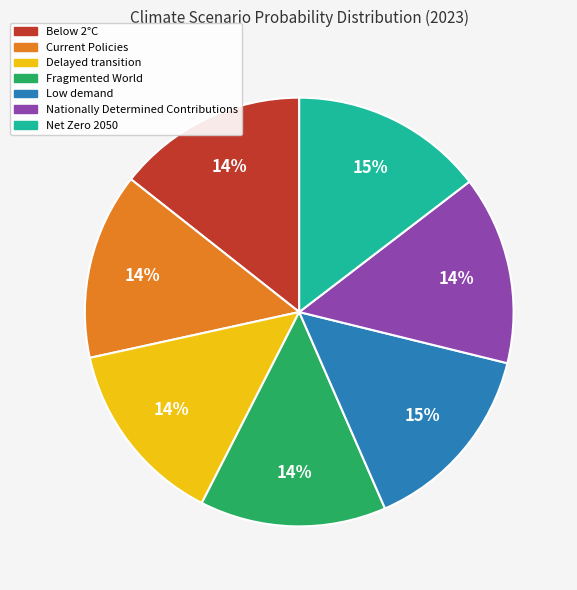

Count the number of slices in the pie.

7